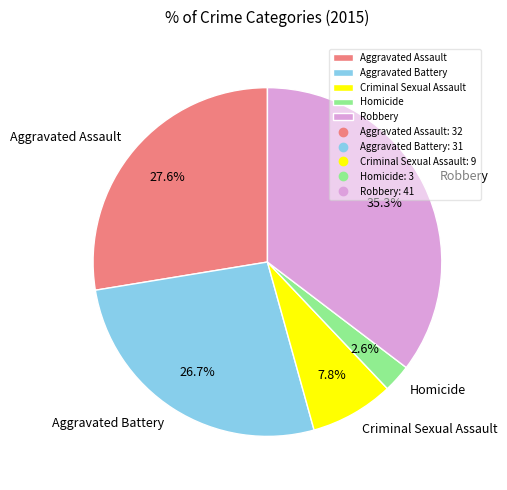

What percentage is the Homicide slice, to the nearest percent?

3%